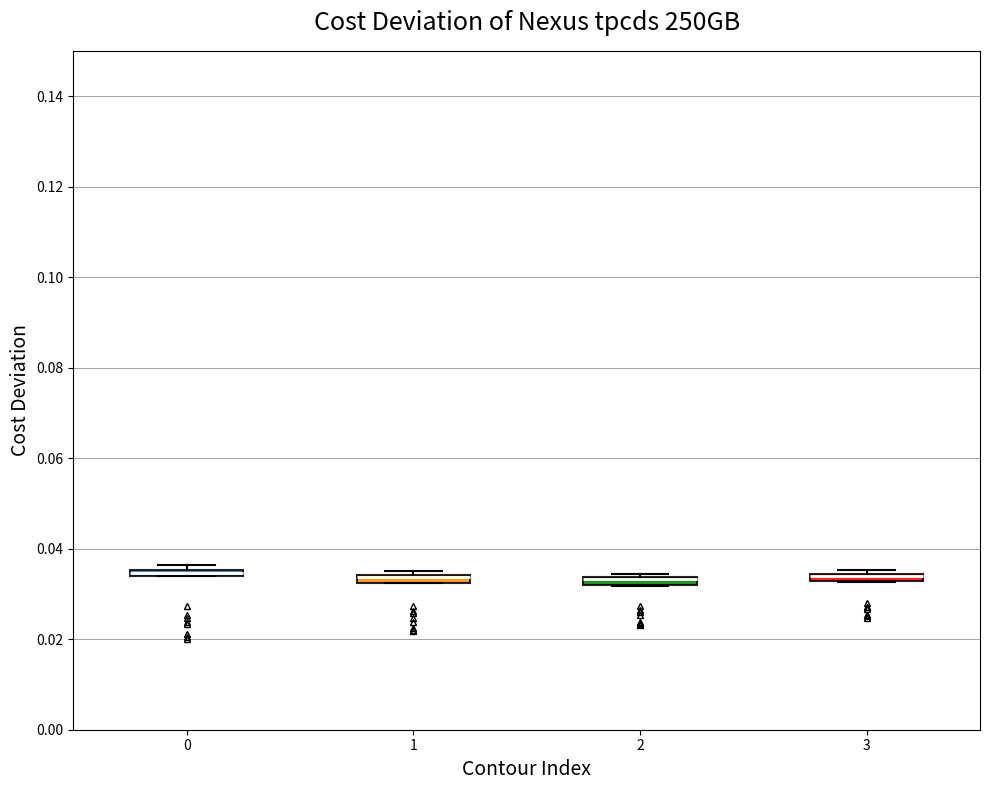

Where is the upper edge of the box at x = 1 on the y-axis? The values are not printed on the chart, so give them approximately, as read against the axis.

0.034